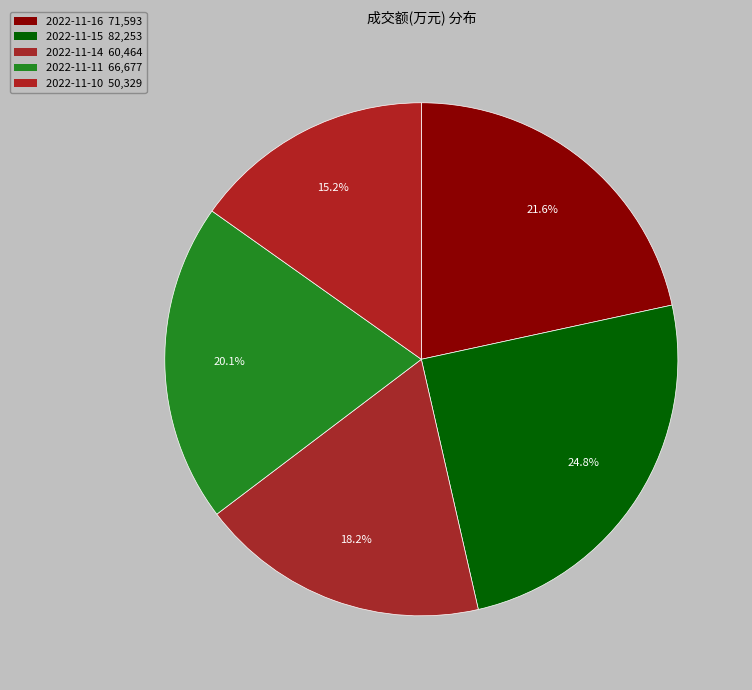

To the nearest percent, what is the difference between the 2022-11-10 and 2022-11-11 slice percentages?

5%